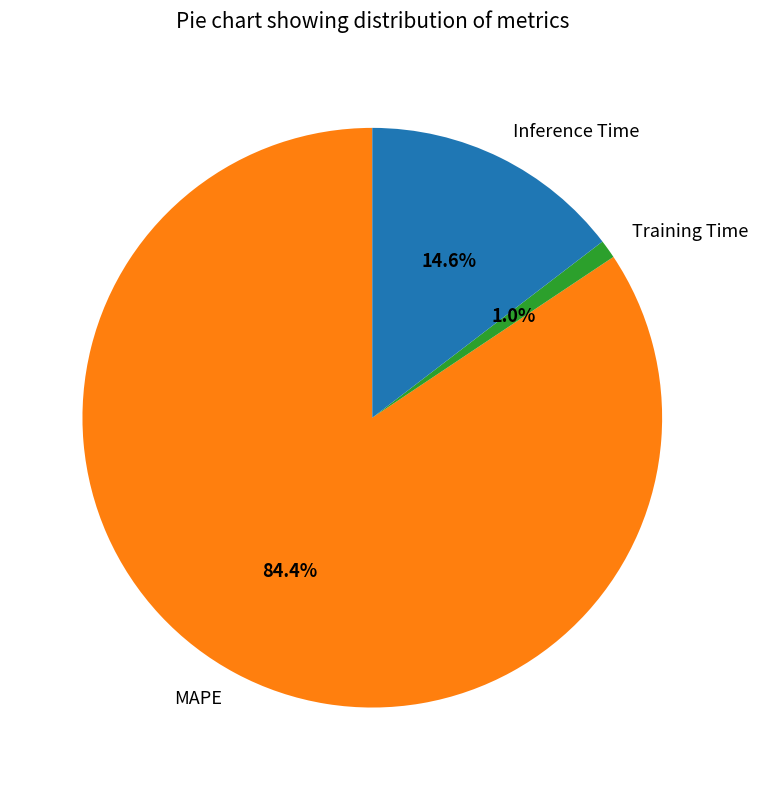

To the nearest percent, what portion does MAPE represent?

84%